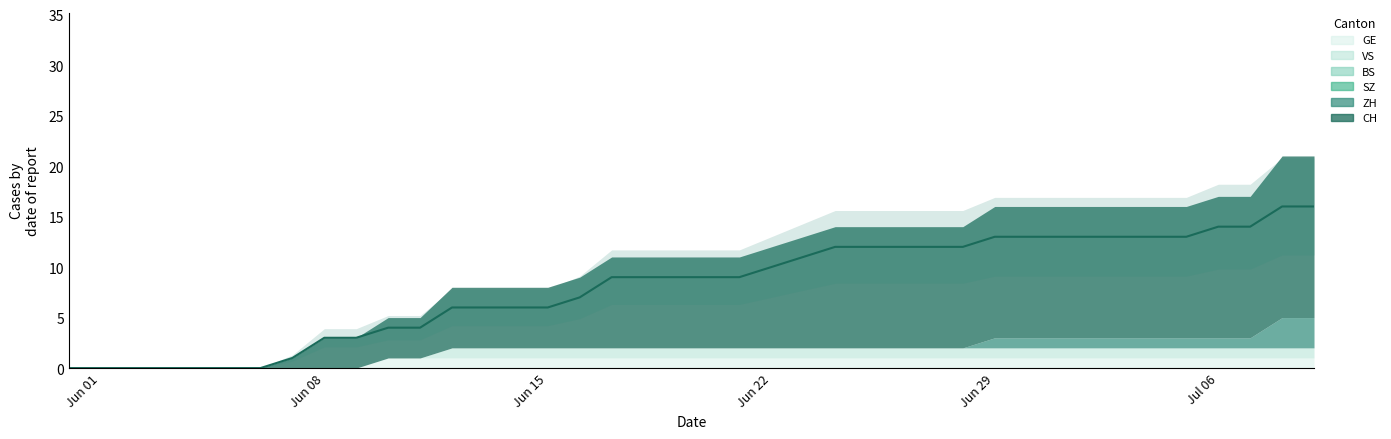

At which category is the sum across all series the highest?

2020-07-08